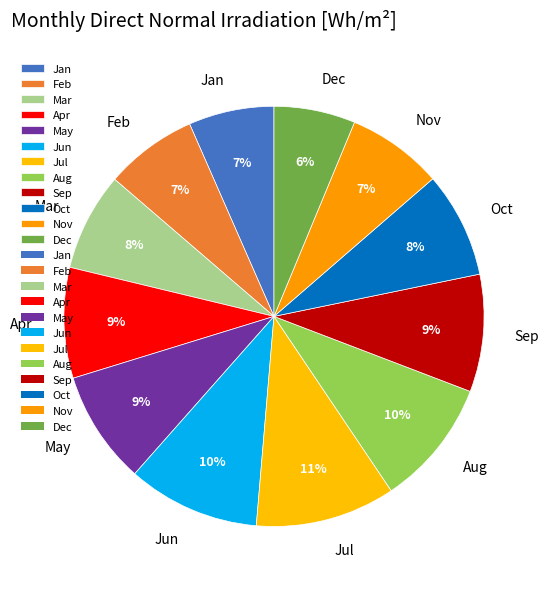

What percentage is the Jul slice, to the nearest percent?

11%